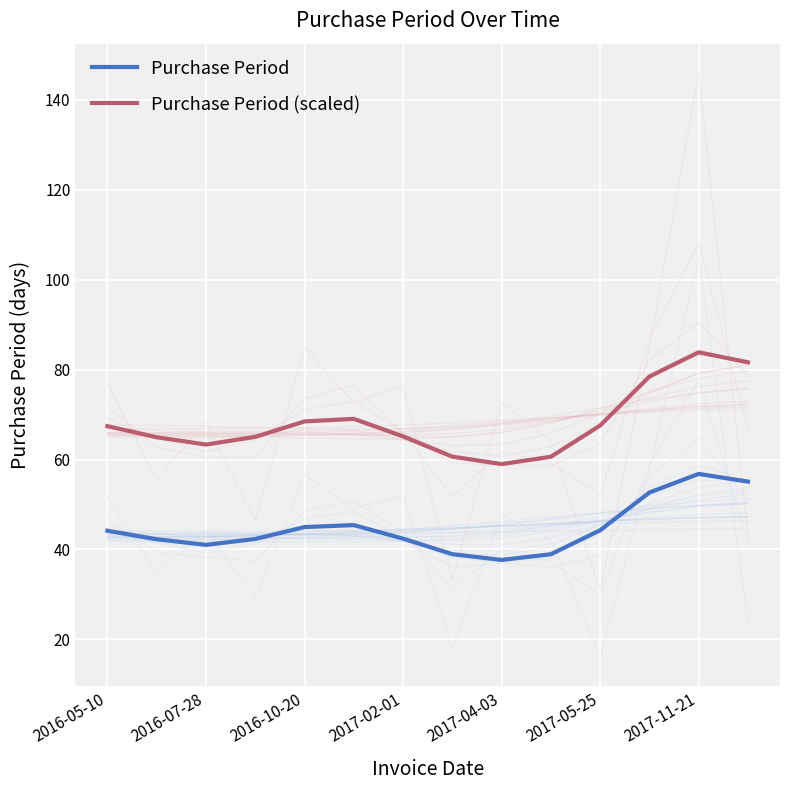

Where does the Purchase Period series first go above 44?

2016-05-10